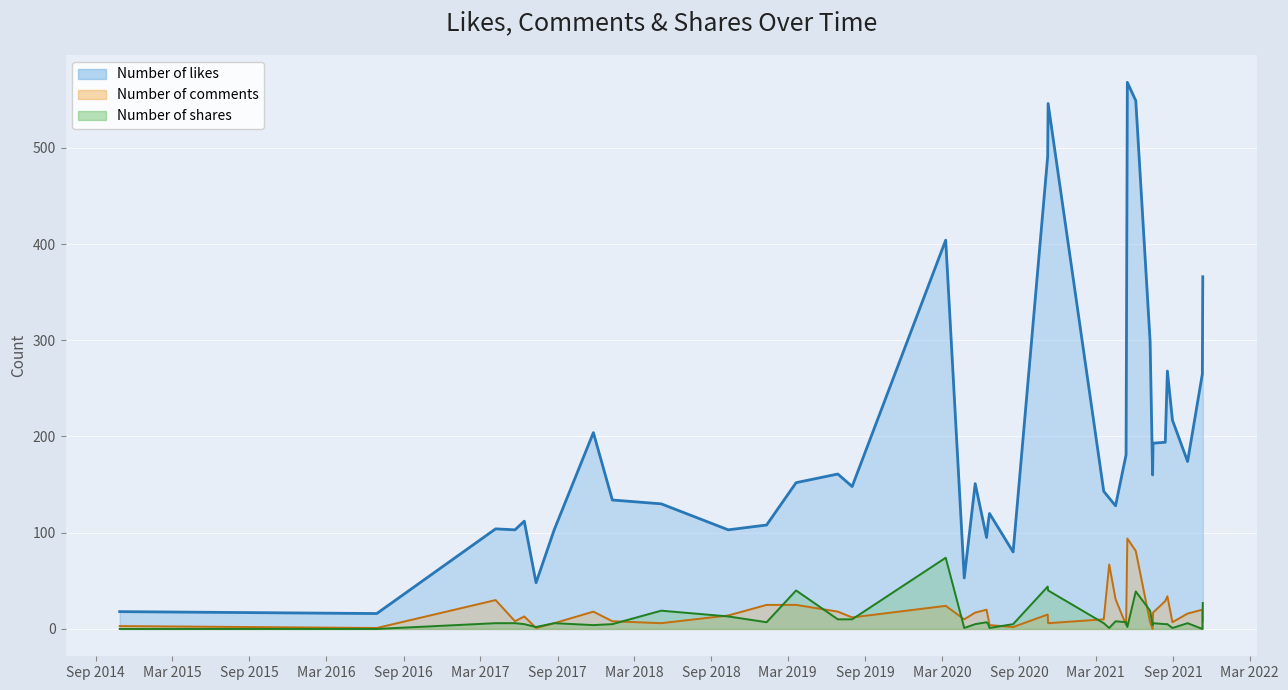

Is it true that Number of likes equals 193 at 2021-07-15?

True